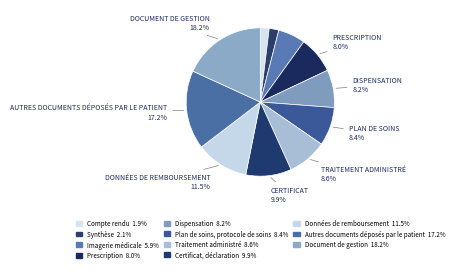

Does Certificat, déclaration account for over 50% of the chart?

No